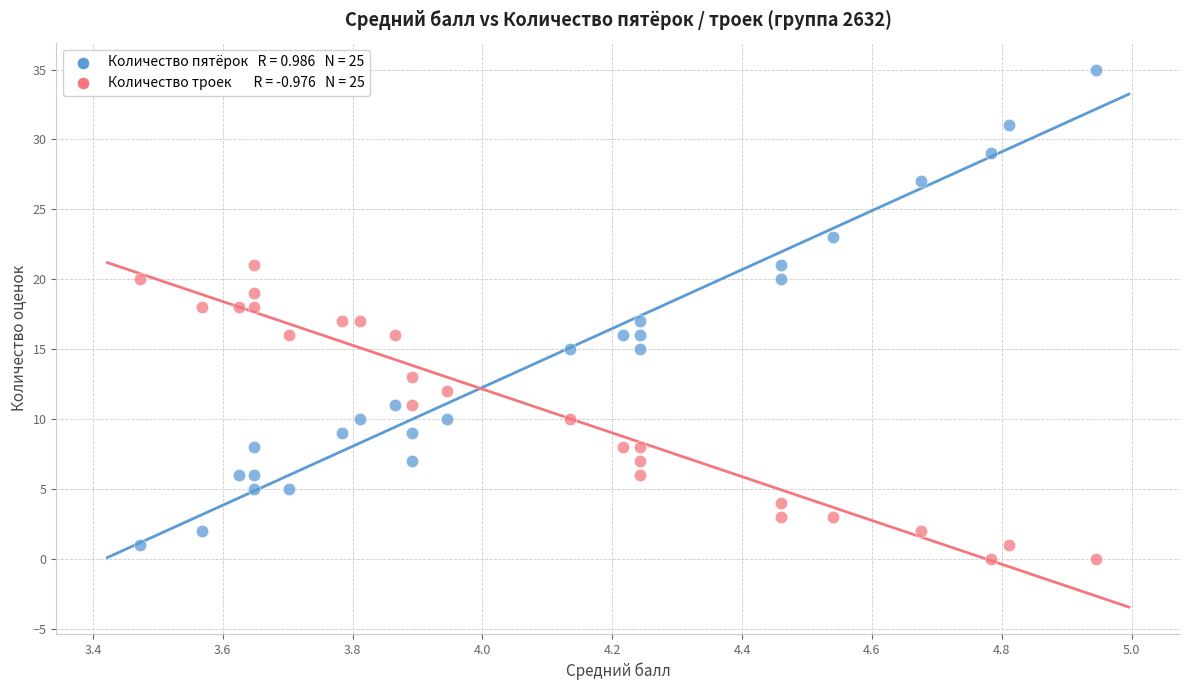

Across all data points, what is the range of Y values (max minus min)?

35